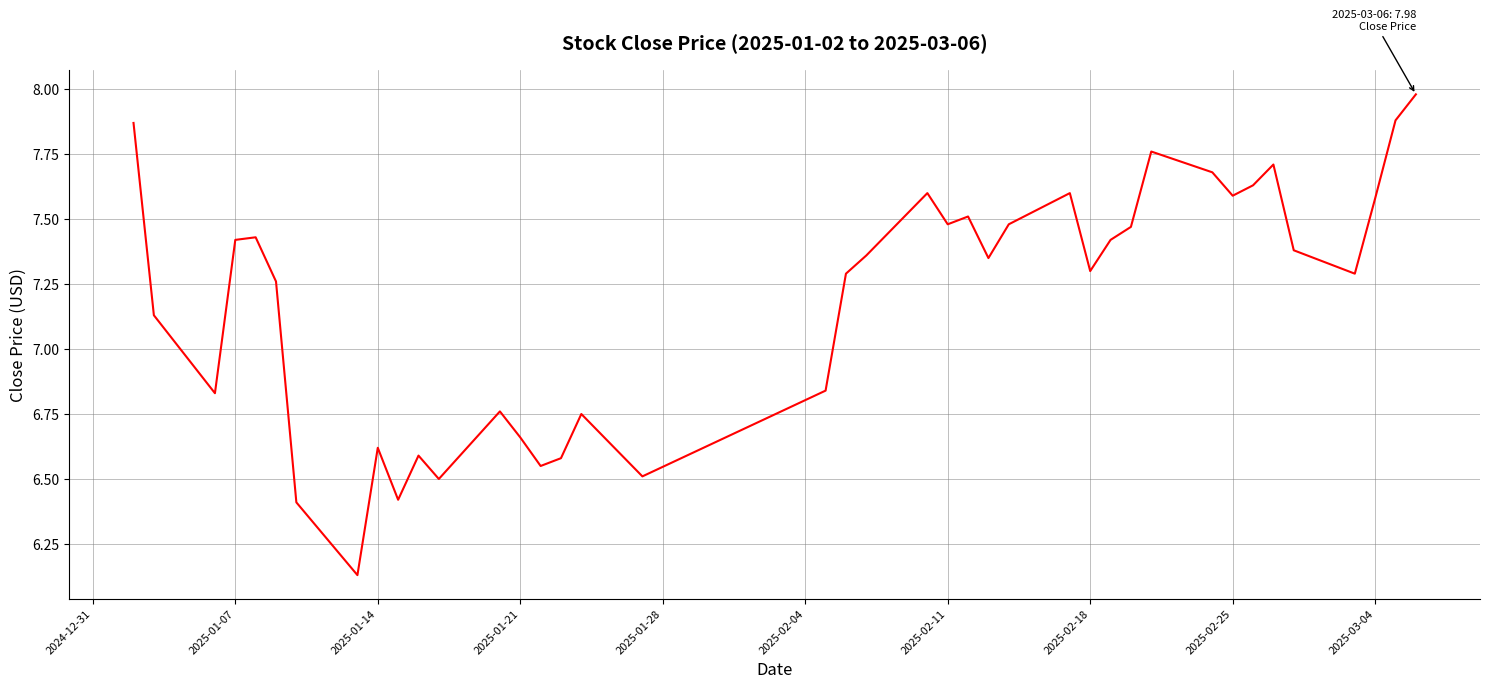

How many lines are shown in the chart?

1